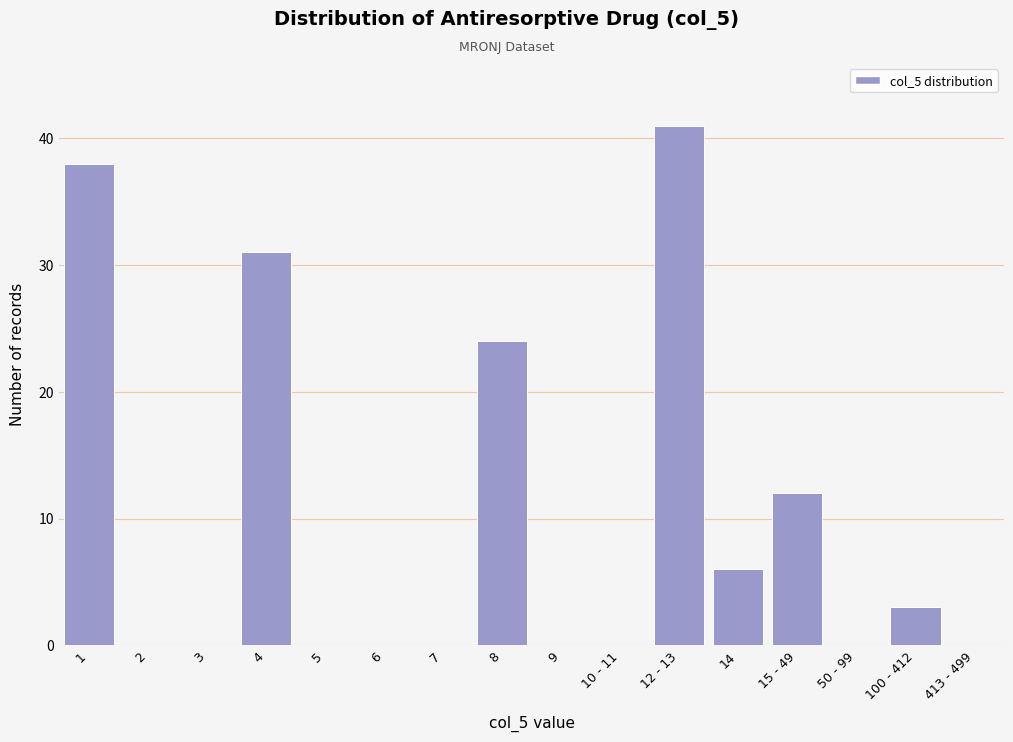

Reading right to left, list all the values displayed in this chart.

413 - 499=0	100 - 412=3	50 - 99=0	15 - 49=12	14=6	12 - 13=41	10 - 11=0	9=0	8=24	7=0	6=0	5=0	4=31	3=0	2=0	1=38